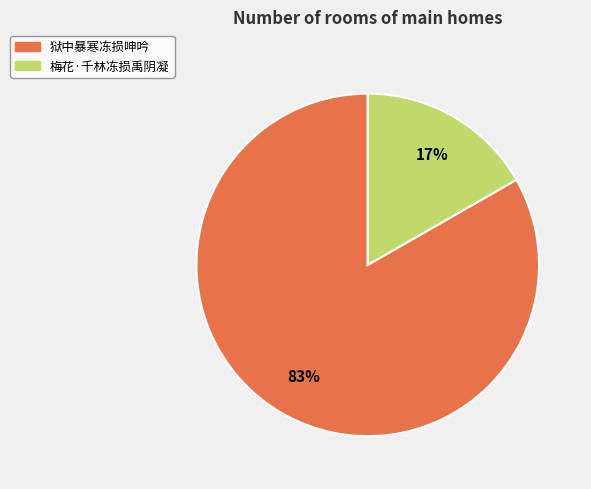

Combined, do 梅花·千林冻损禹阴凝 and 狱中暴寒冻损呻吟 account for over 50%?

Yes